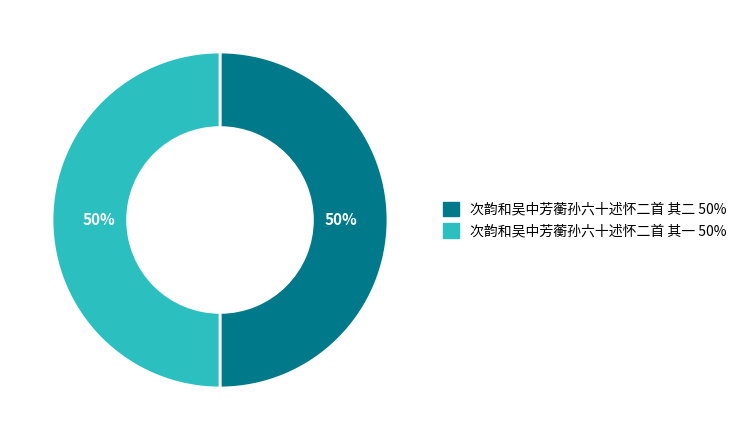

Count the number of slices in the pie.

2